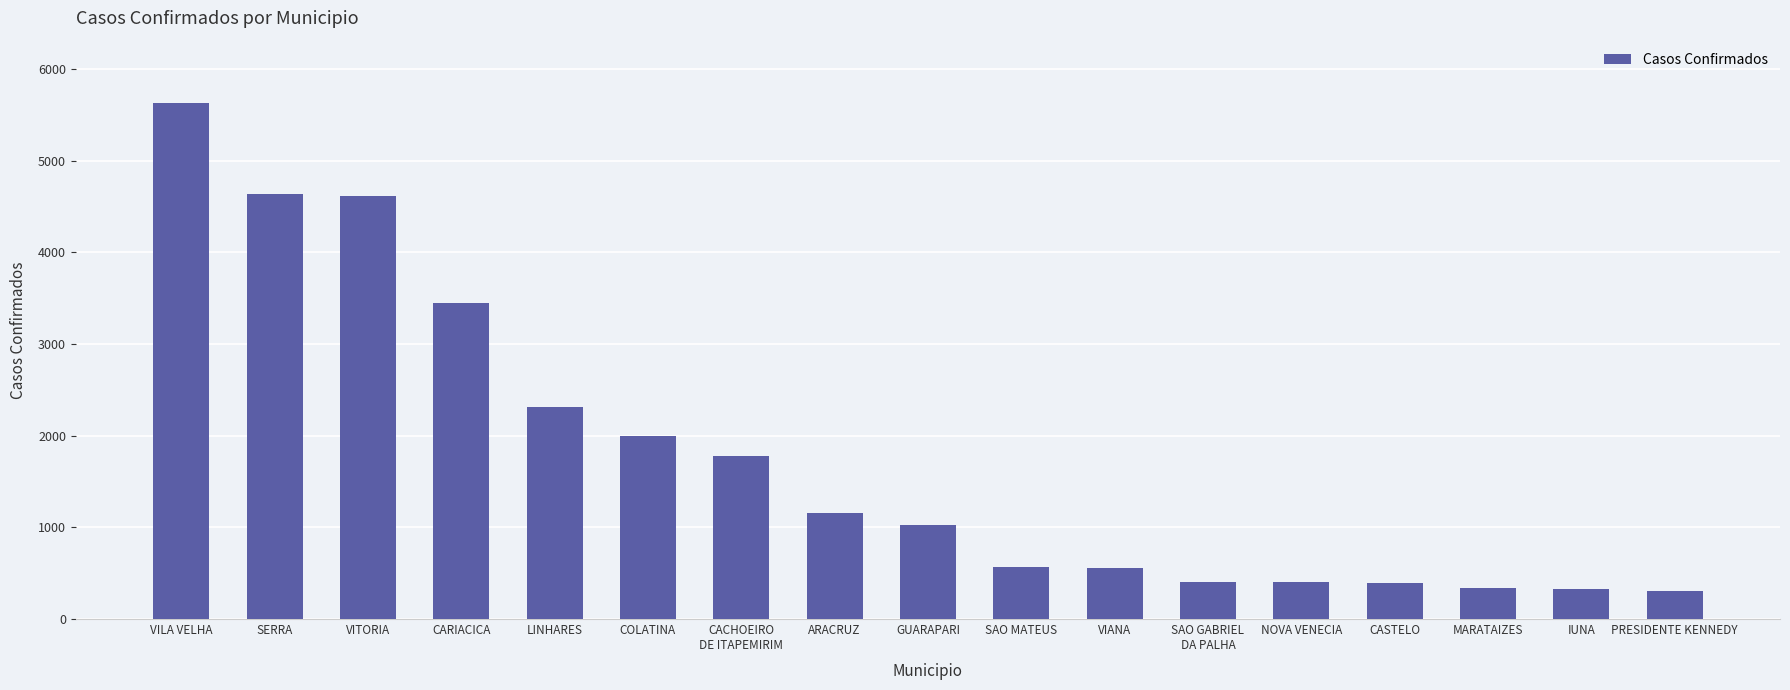

How many data points are less than 1030?

8